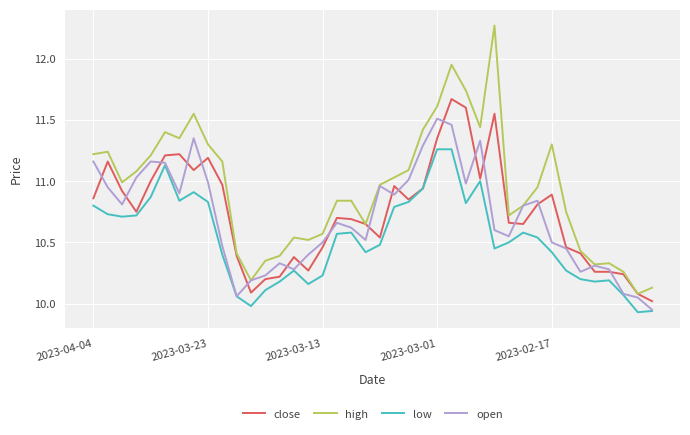

True or false: high and low cross at least once.

False